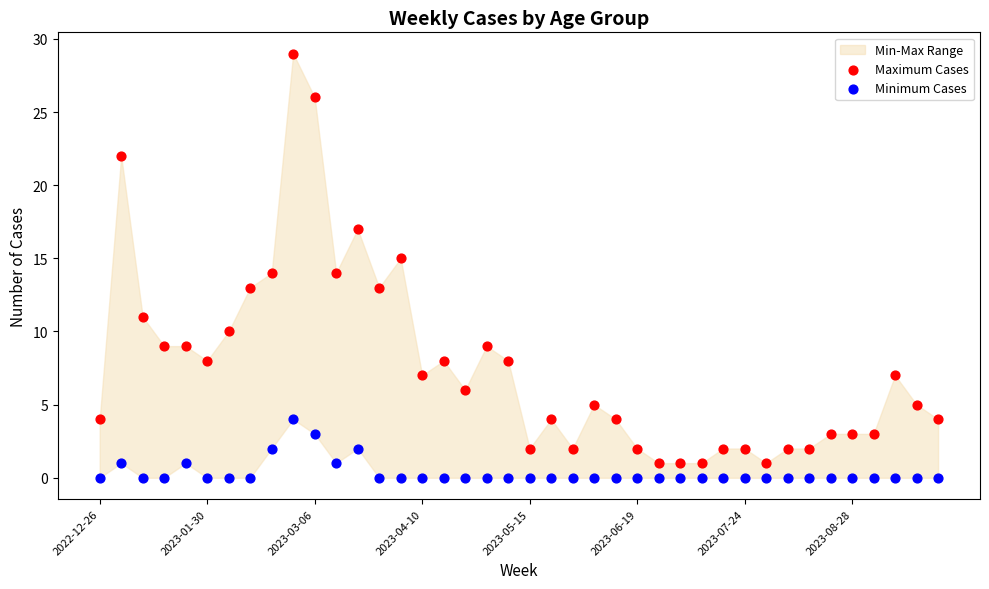

Which series has the widest spread of Y values?

Maximum Cases